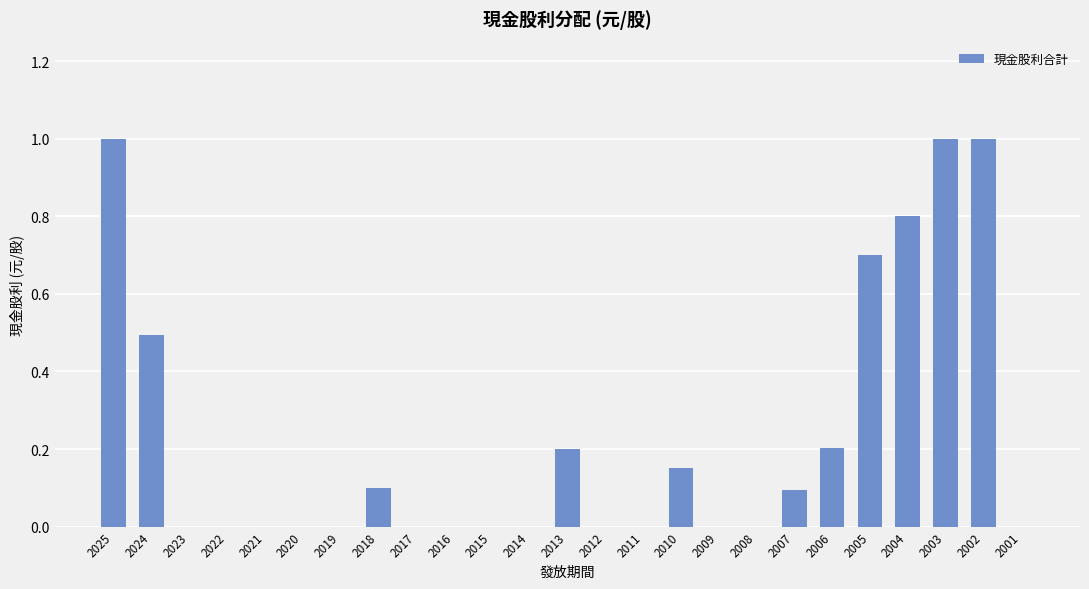

The value at 2017 is 0.0. True or false?

True